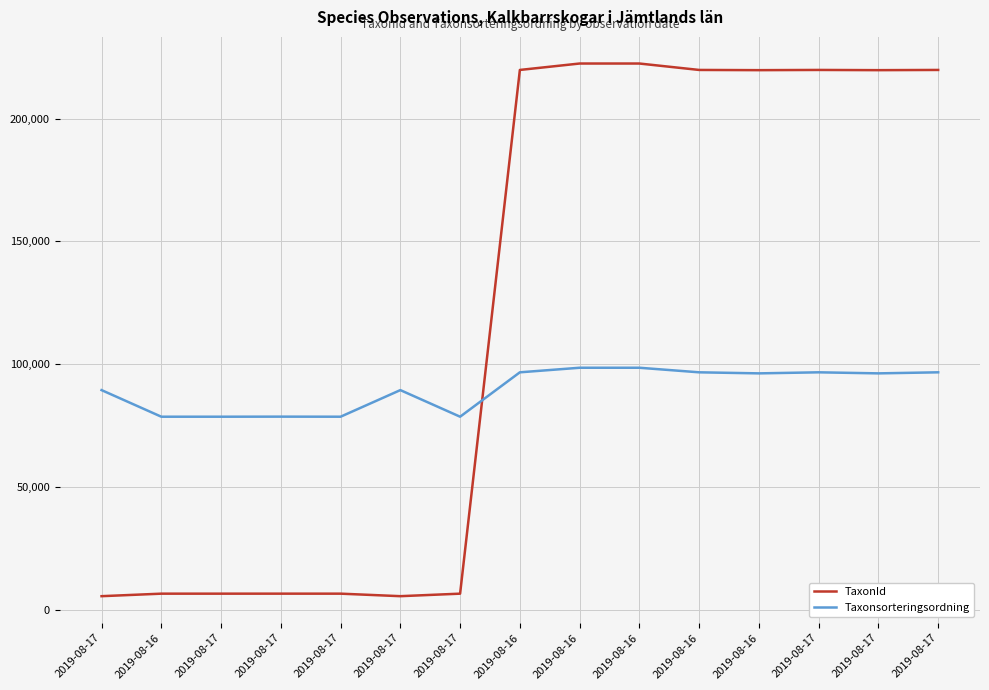

At how many categories does at least one series exceed 103429?

8